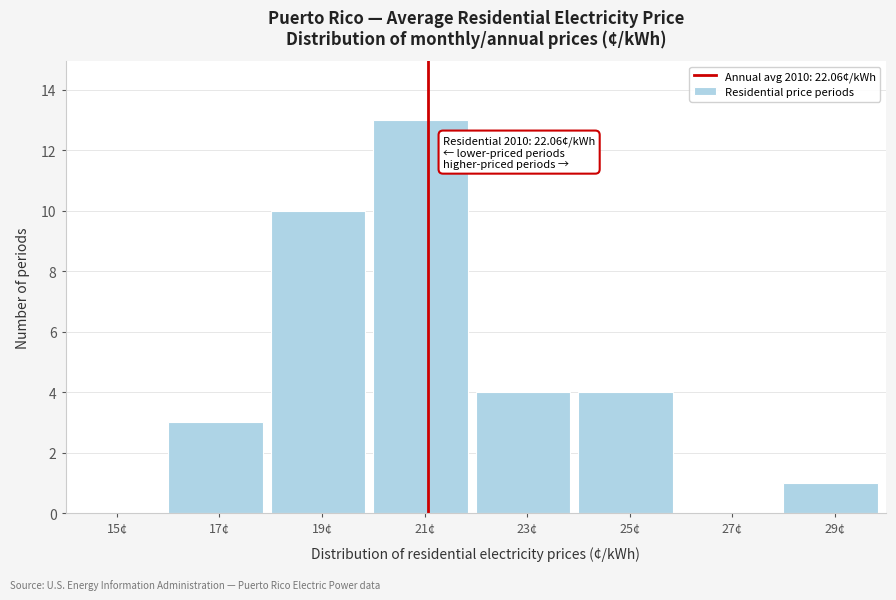

Reading right to left, extract all data points from this chart.

29¢=1	27¢=0	25¢=4	23¢=4	21¢=13	19¢=10	17¢=3	15¢=0